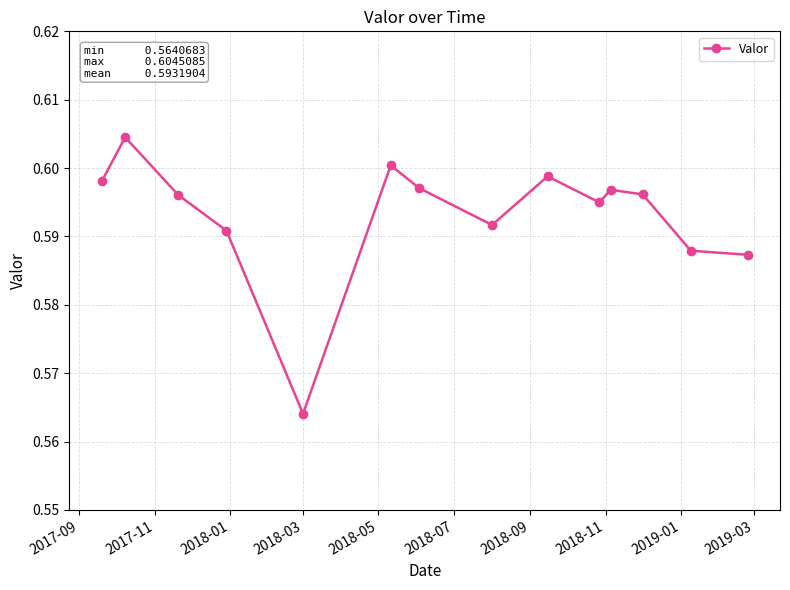

True or false: there are more than 1 points higher than both neighbors.

True